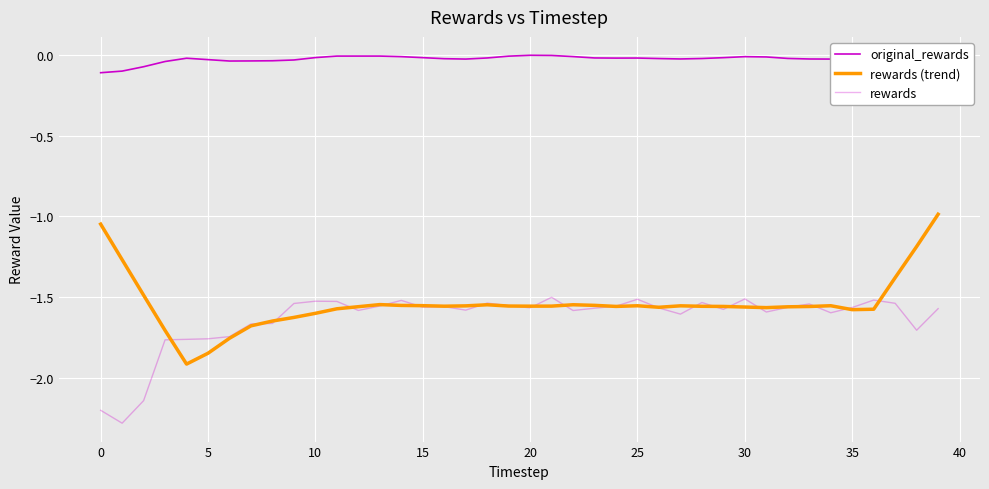

How many lines are shown in the chart?

3